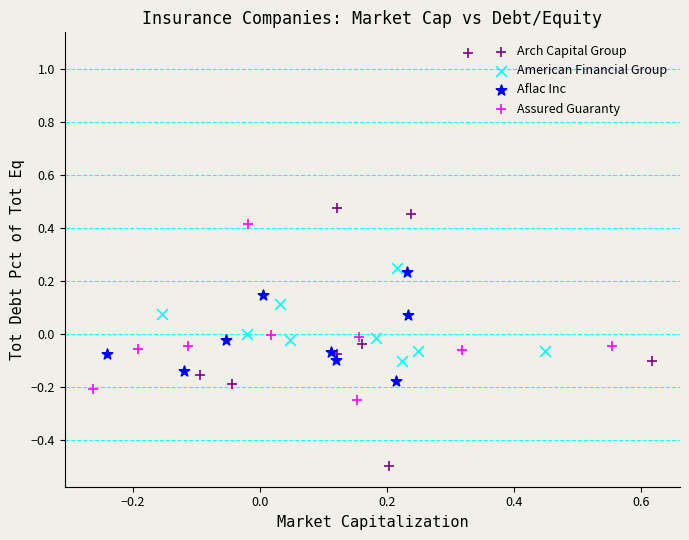

What are all the series names shown in the legend?

Arch Capital Group, American Financial Group, Aflac Inc, Assured Guaranty